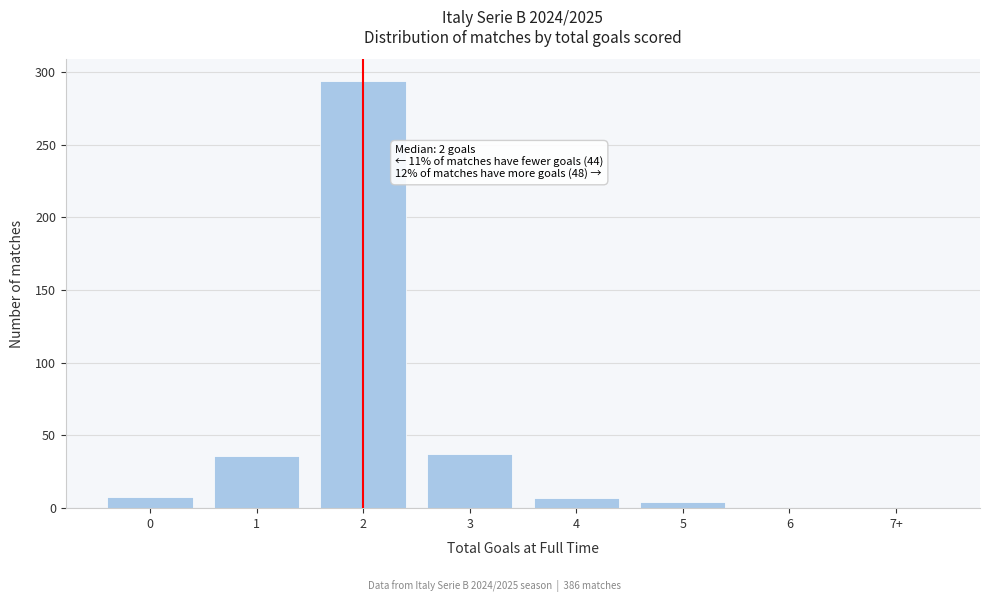

What is the sum of all values?

386